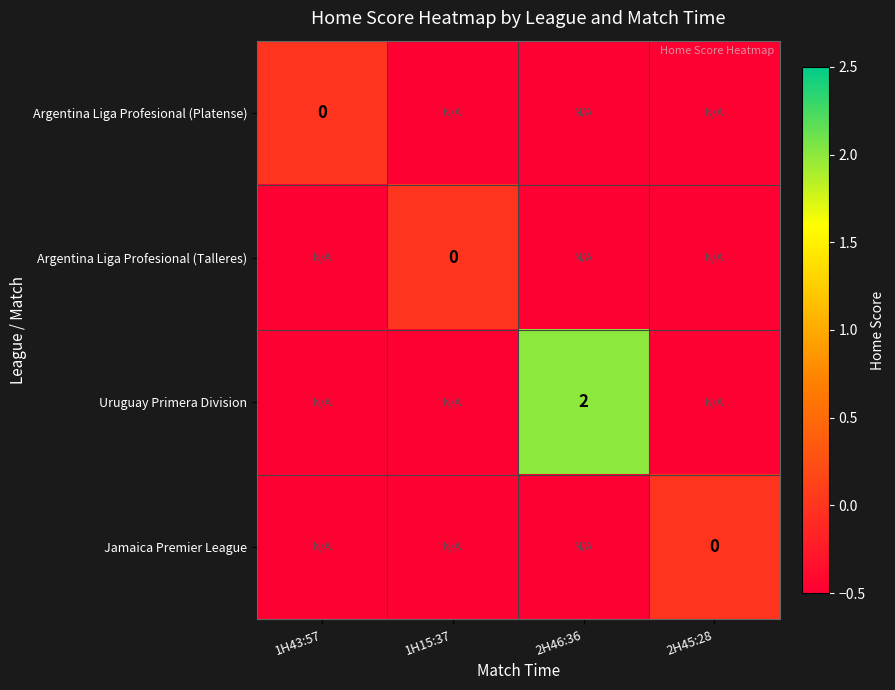

At which category does the chart reach its minimum across all series?

1H15:37